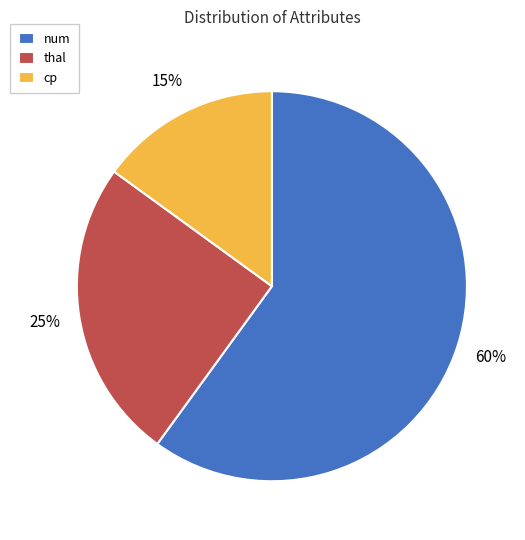

To the nearest percent, what is the difference between the num and thal slice percentages?

35%